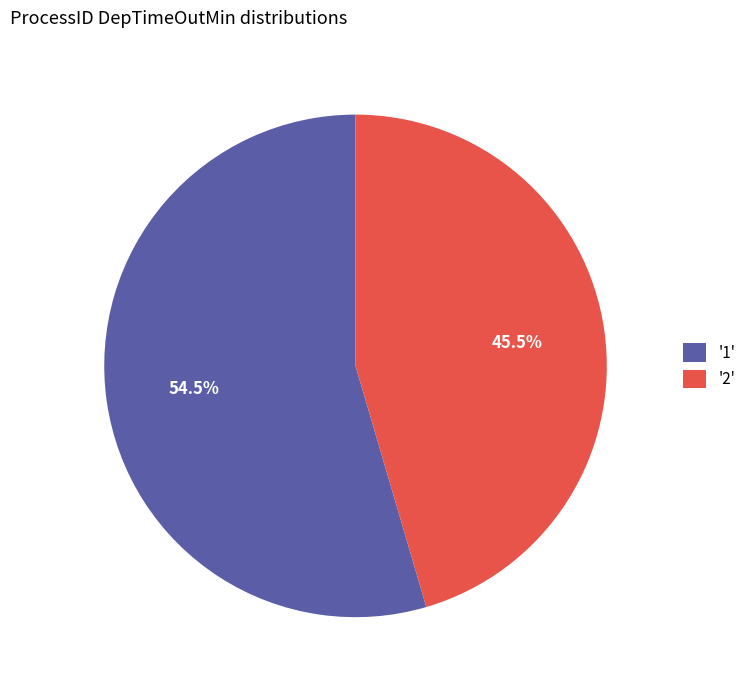

Which category has the smallest portion of the pie?

'2'